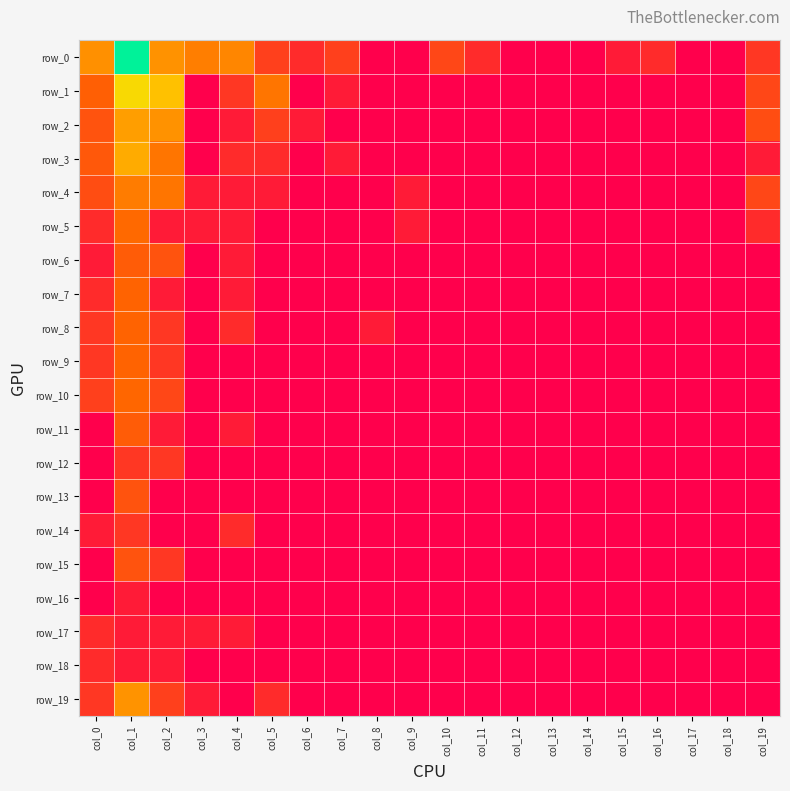

At which category does the chart reach its minimum across all series?

col_8